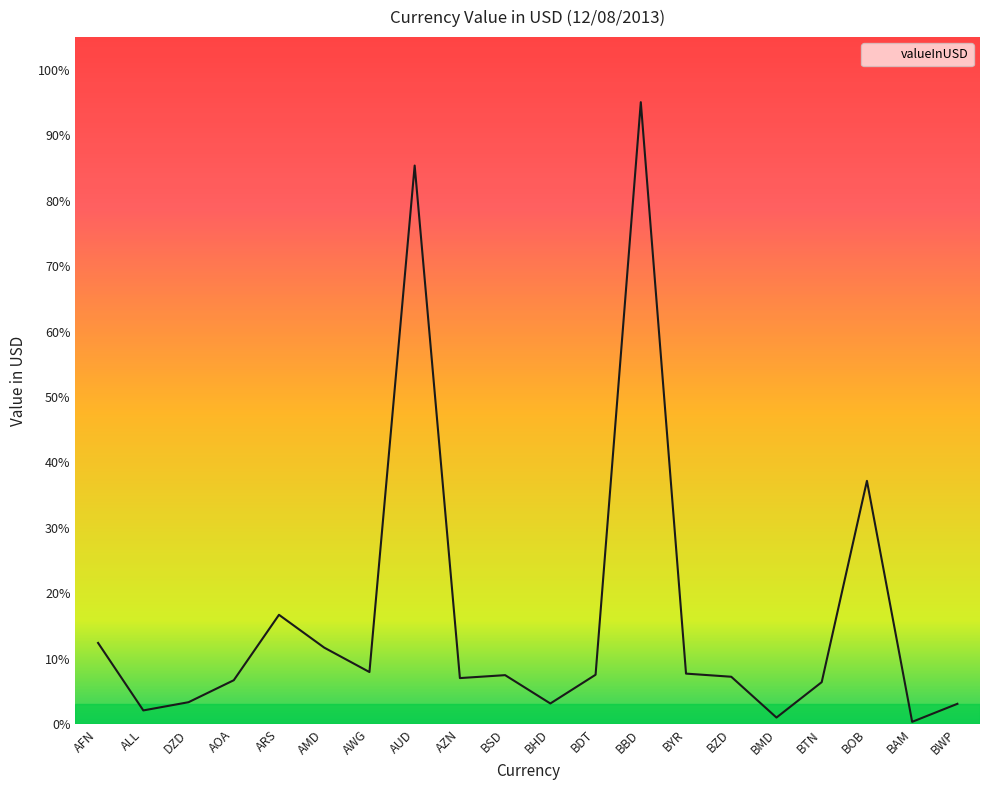

True or false: the data has more than 2 interior local peaks.

True